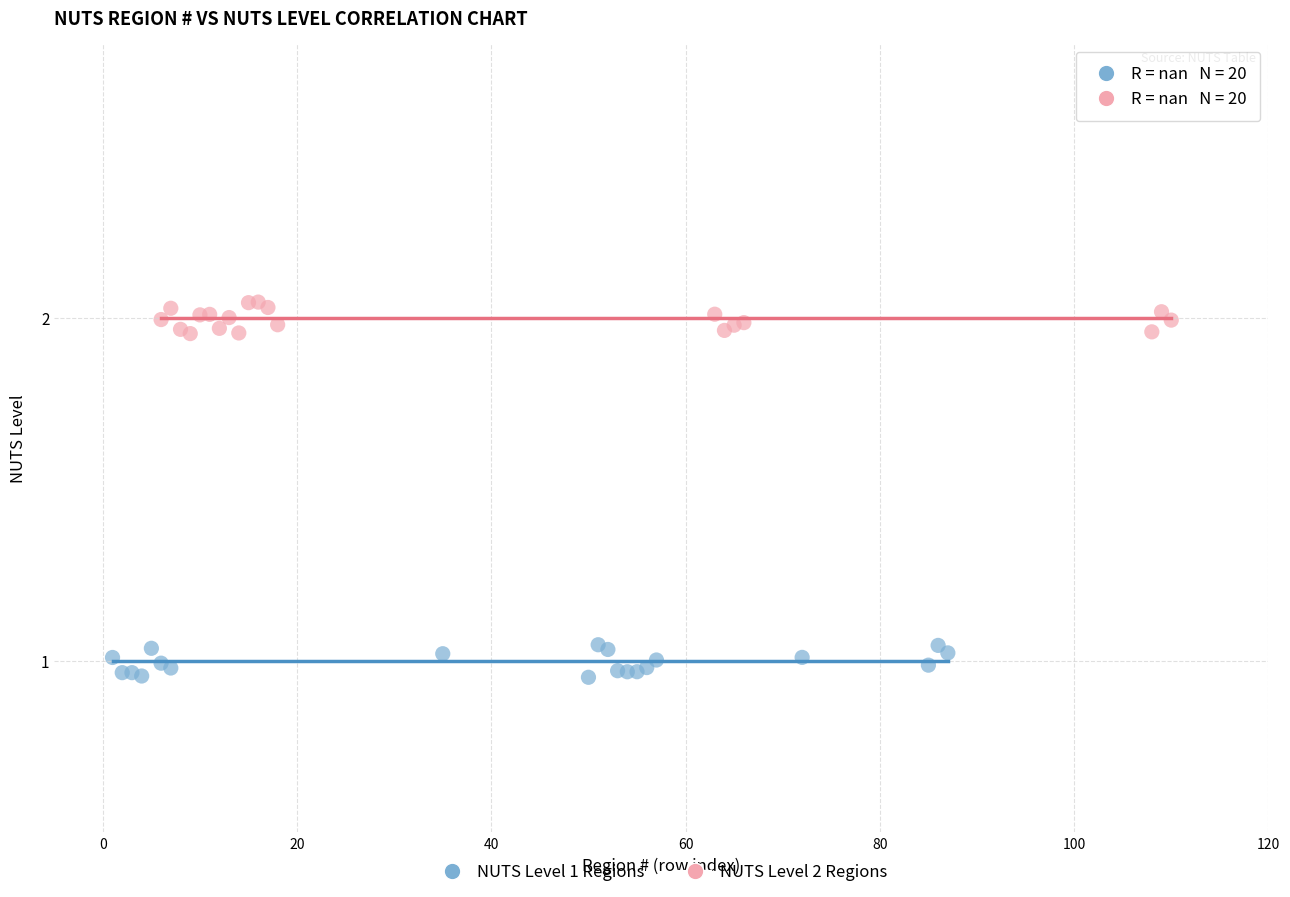

What are all the series names shown in the legend?

NUTS Level 1 Regions, NUTS Level 2 Regions